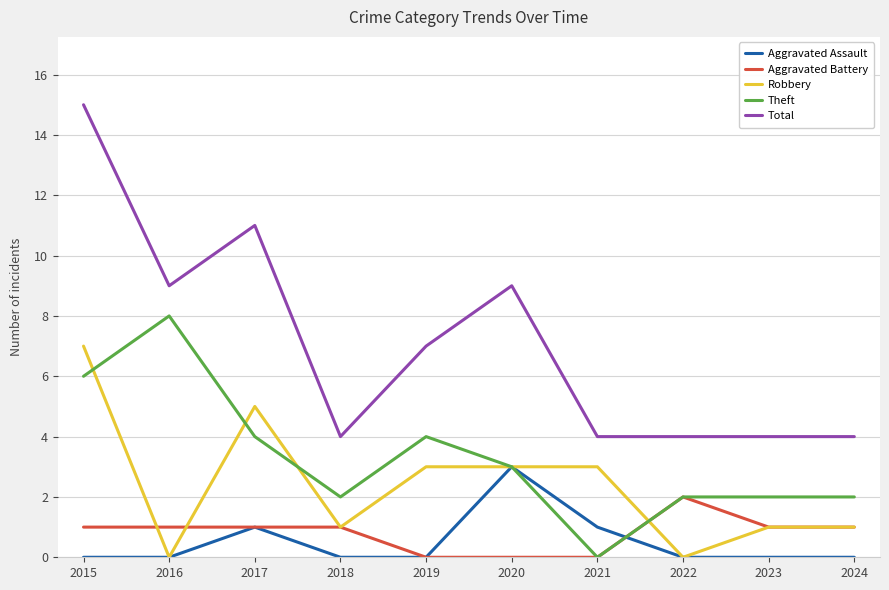

Count the number of data series in this chart.

5